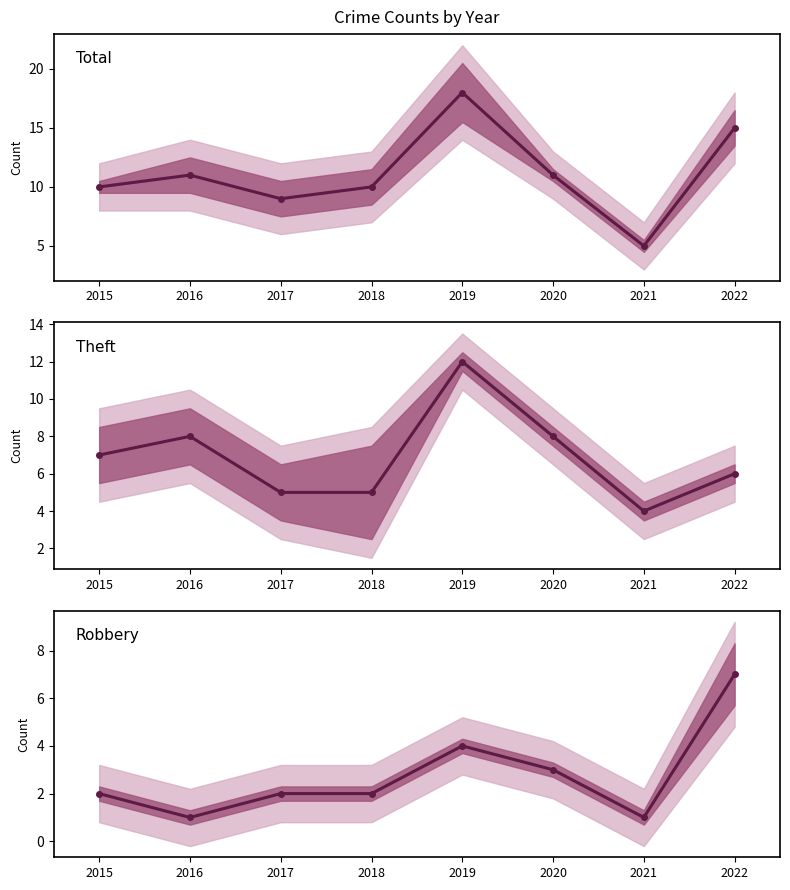

How many intersections are there between Robbery and Theft?

1